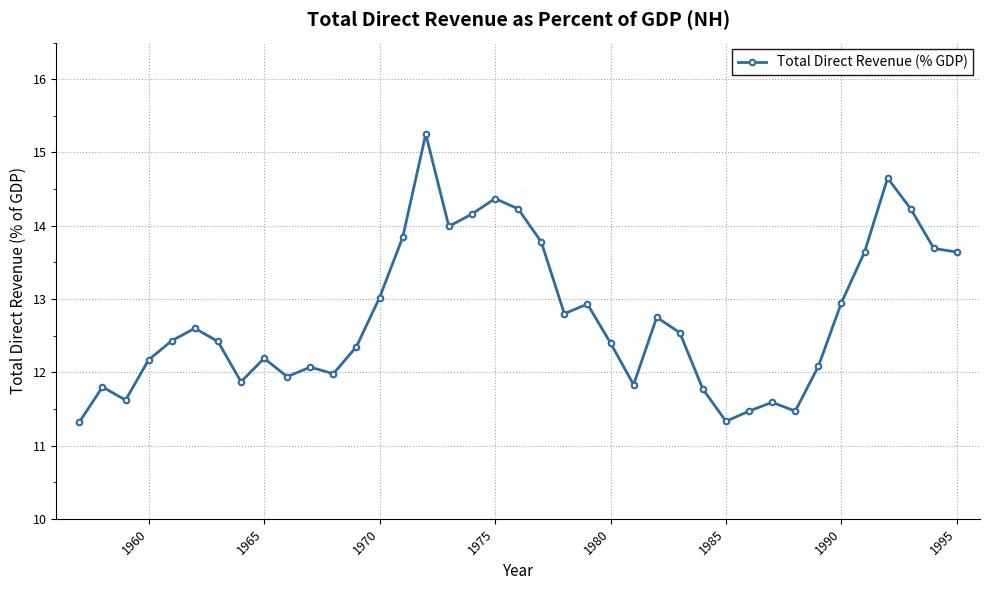

What is the difference between the second highest and second lowest values?

3.3